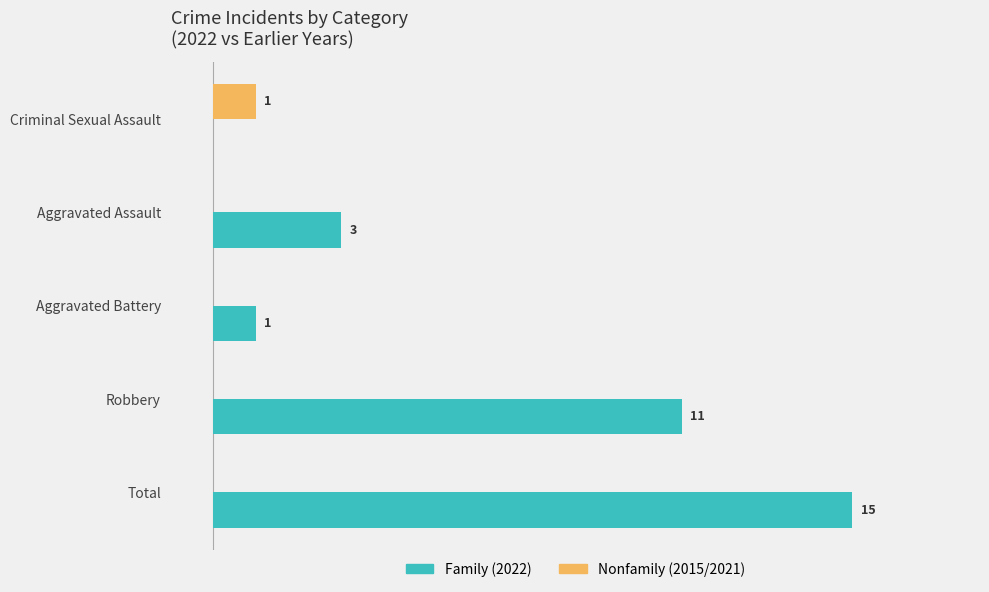

At which category does the chart reach its peak across all series?

Total